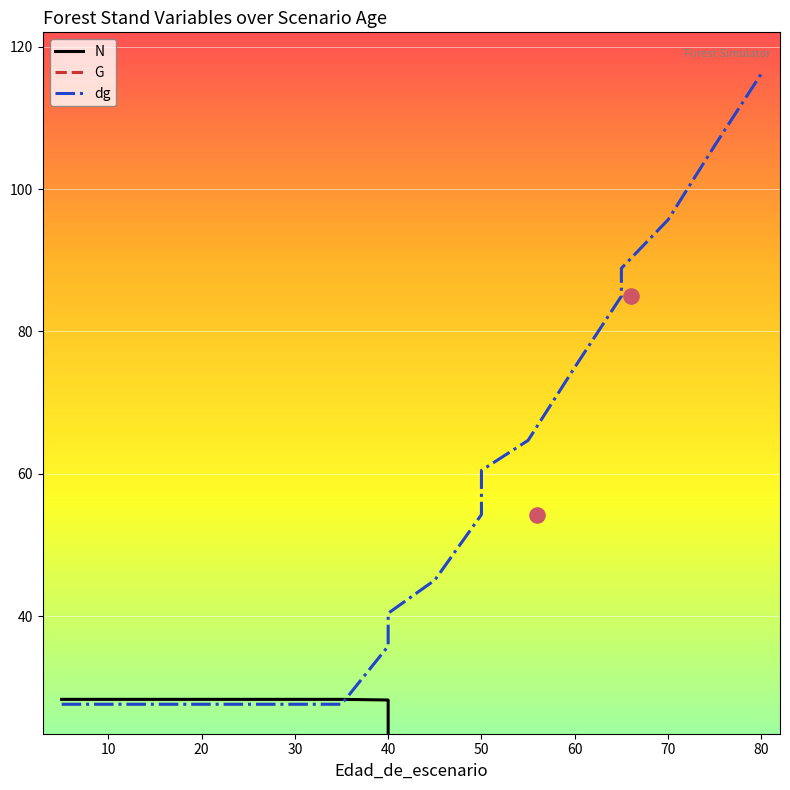

What is the total value across all series at 30?

57.6